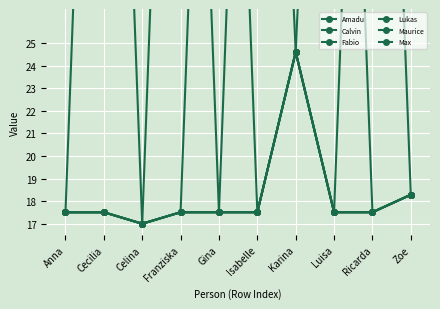

True or false: Lukas and Amadu cross at least once.

False